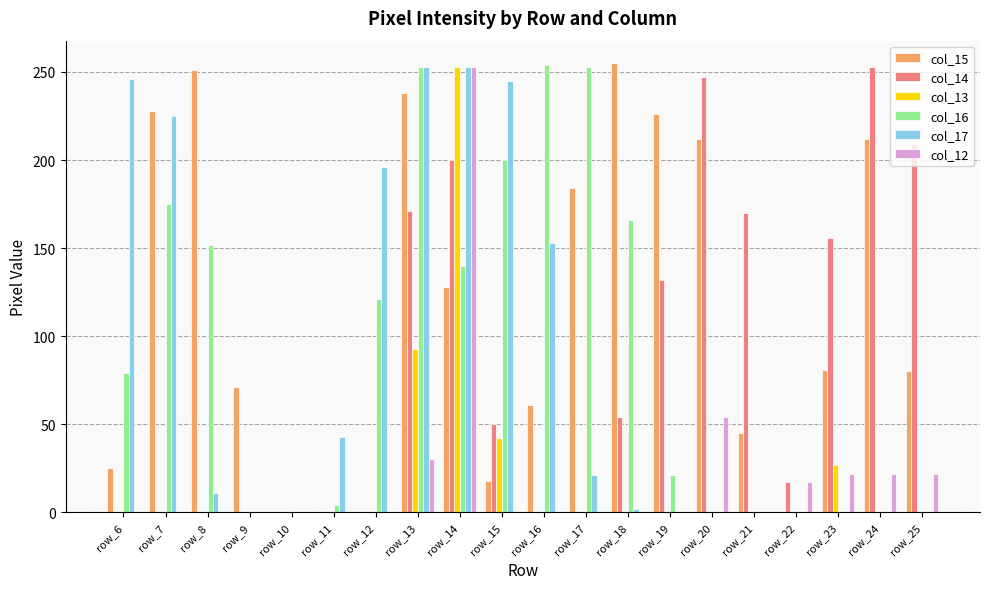

Where is col_16 nearest to the value 127?

row_12